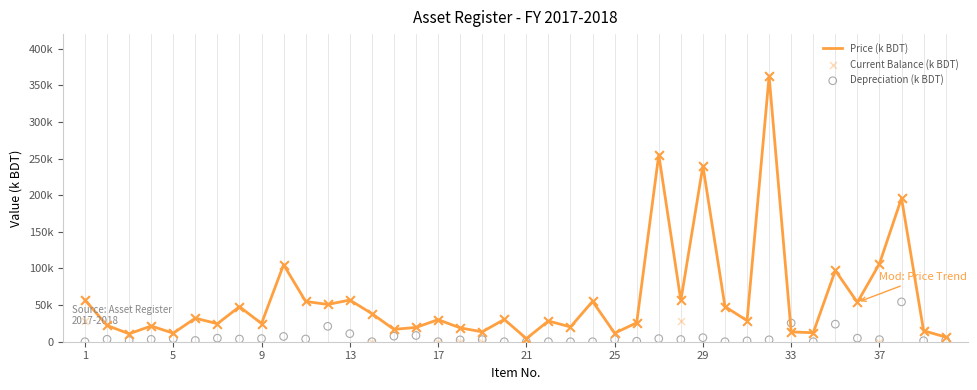

Is the value of Price (k BDT) at 11 greater than the value of Current Balance (k BDT) at 39?

Yes